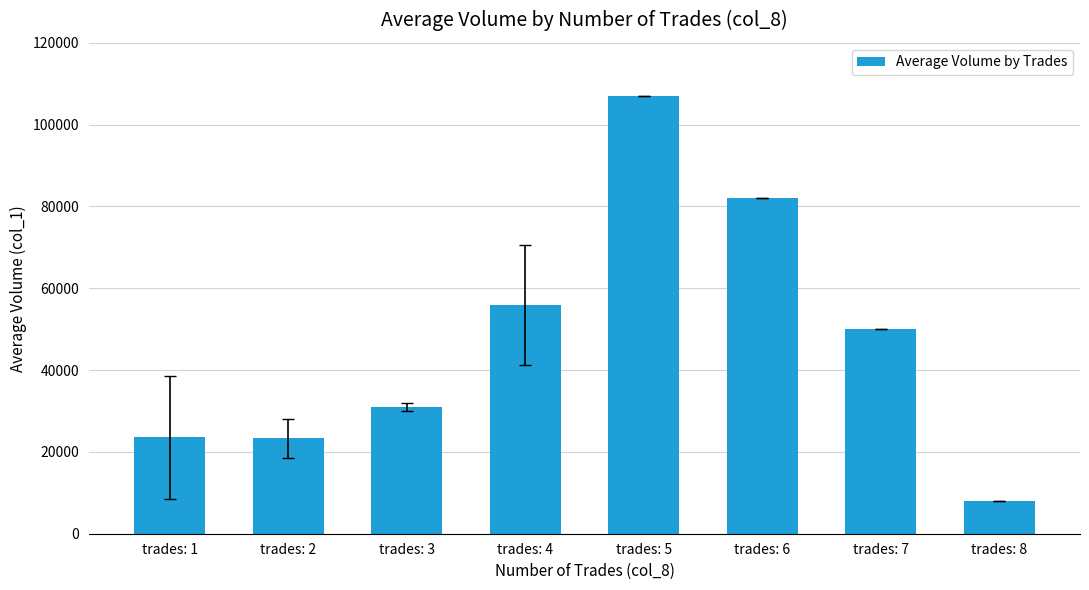

What is the sum of the values at trades: 3 and trades: 8?

39000.0